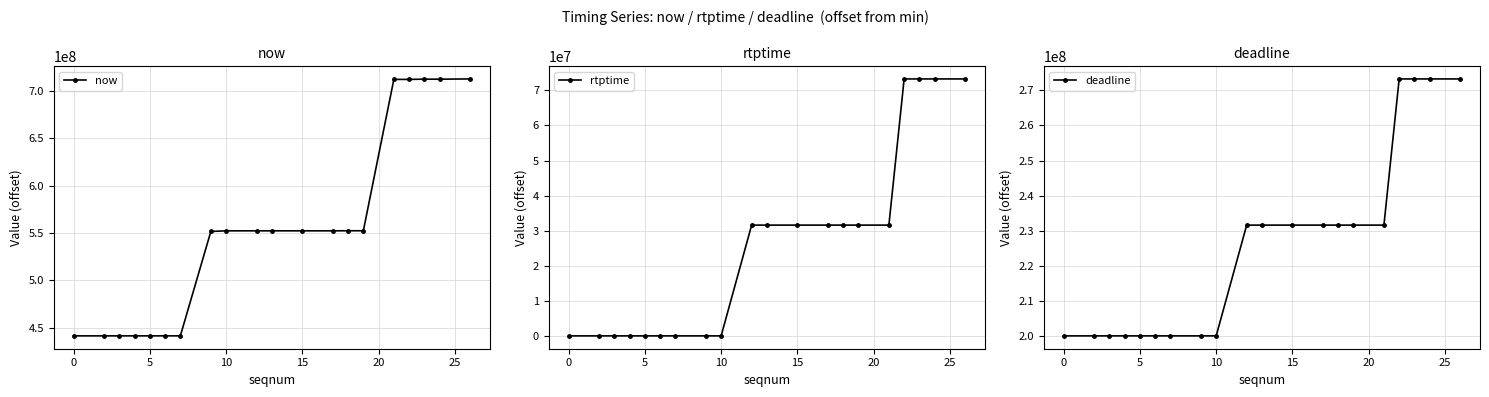

What is the greatest value displayed?

712601445